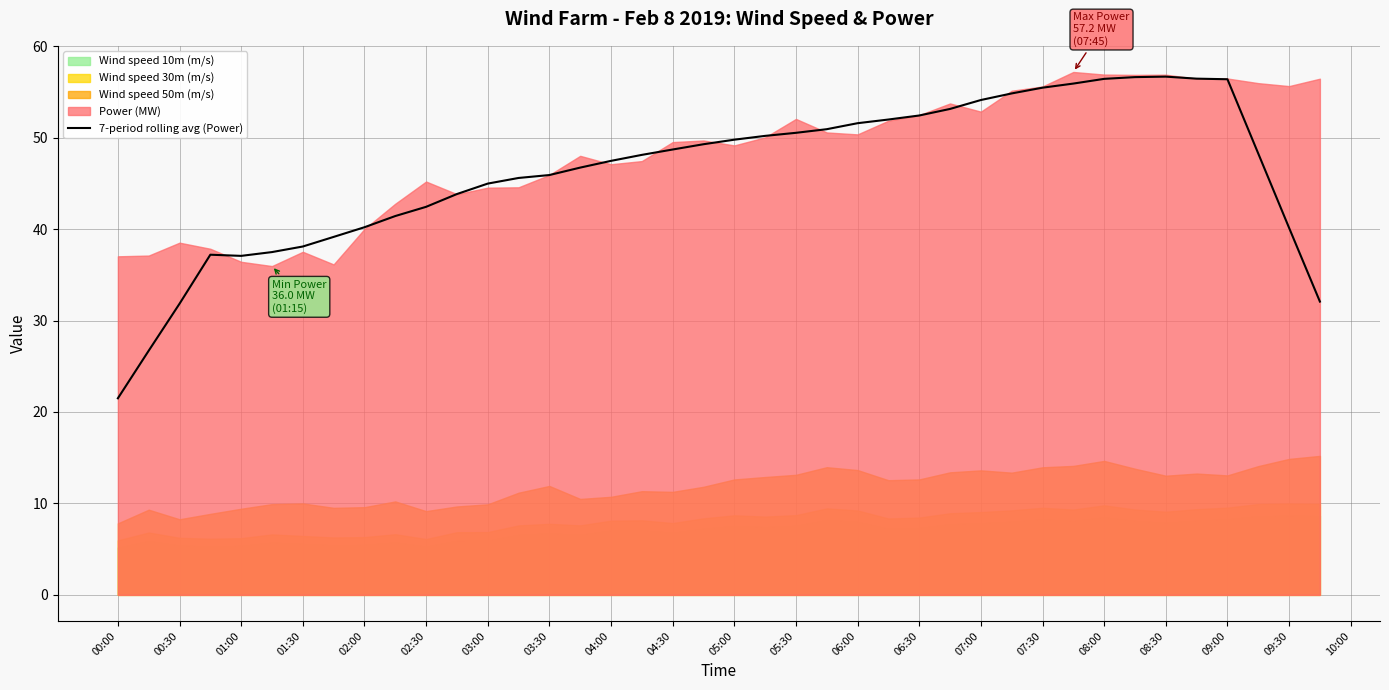

The value of 7-period rolling avg (Power) at 07:00 is 28.9. True or false?

False